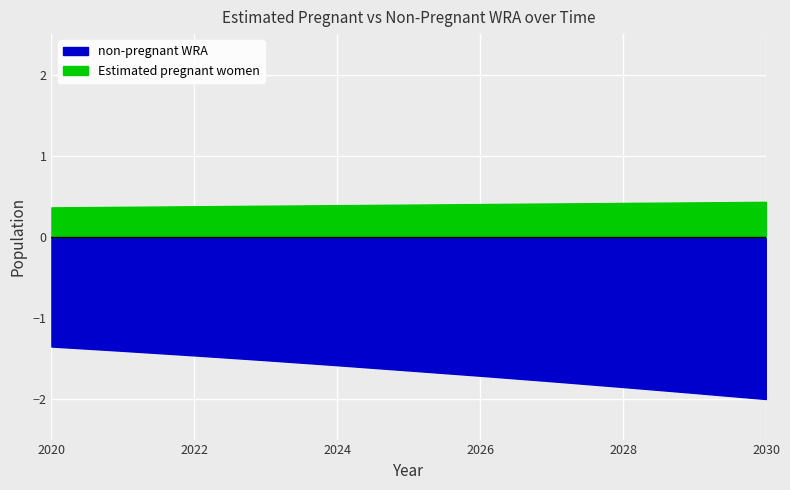

Which series has the largest total across all categories?

non-pregnant WRA